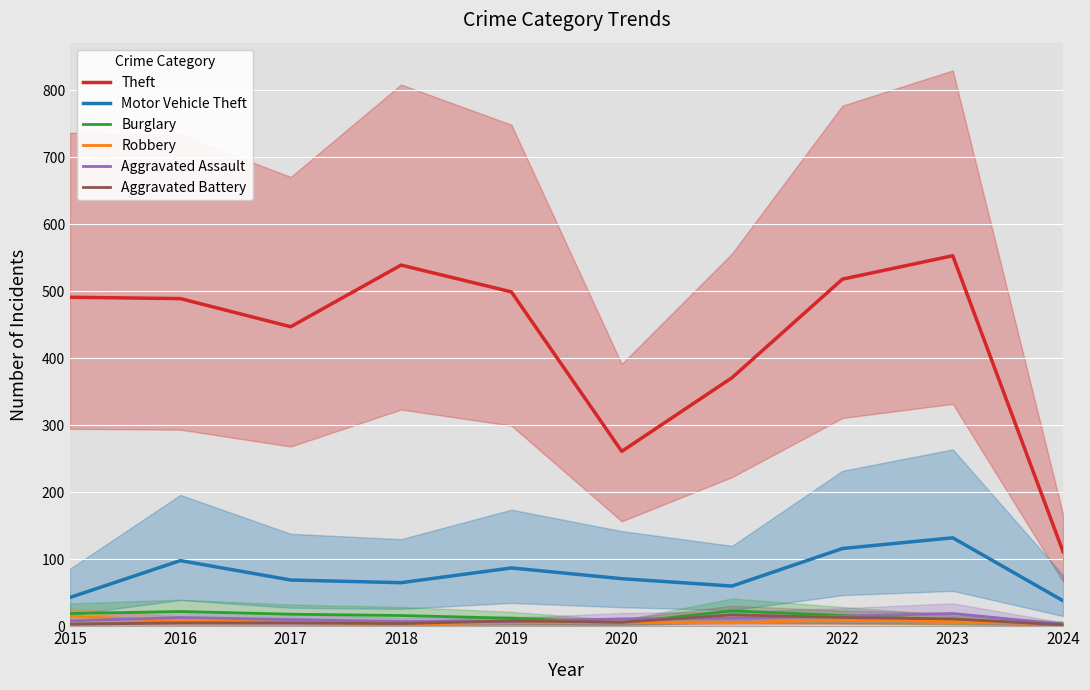

How many interior local peaks does the Robbery series have?

1